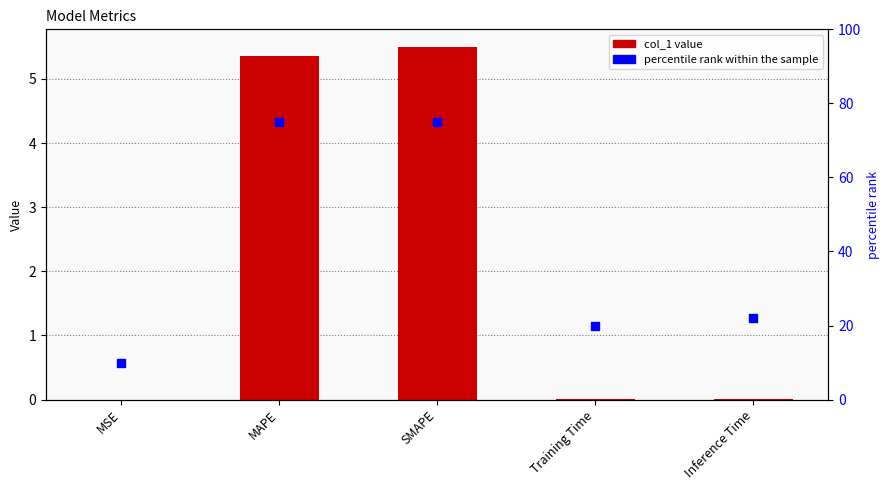

Is the value of percentile rank within the sample at Training Time greater than the value of col_1 at Training Time?

Yes